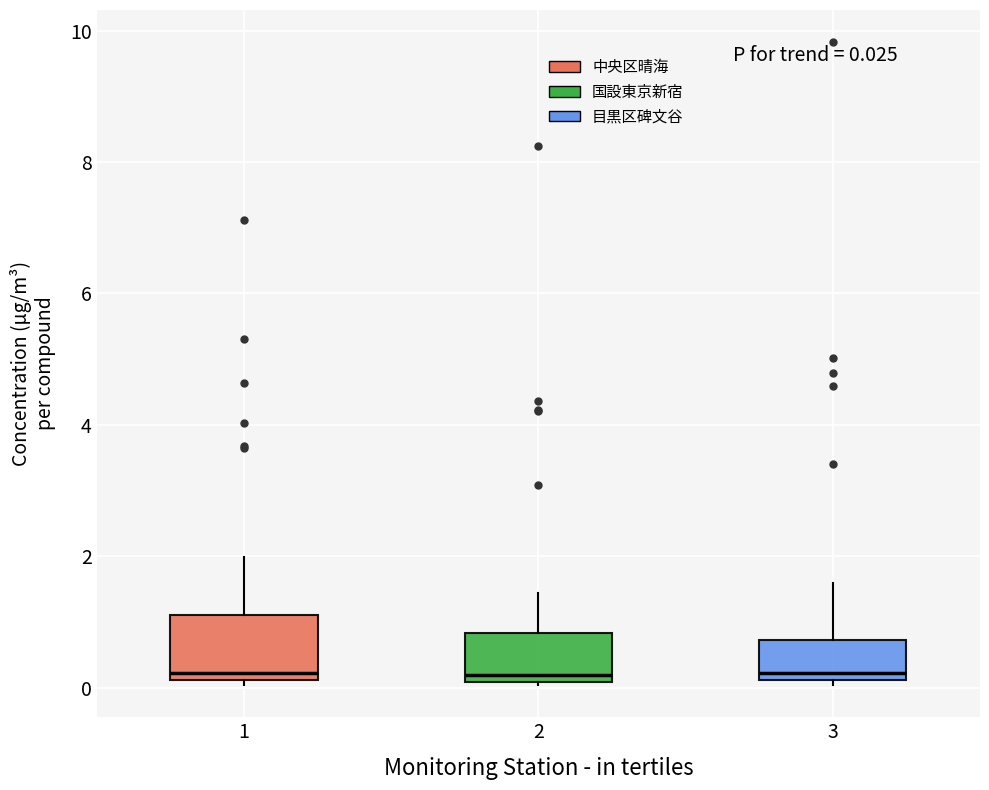

Comparing the boxes themselves (not the whiskers), which one is the tallest?

1